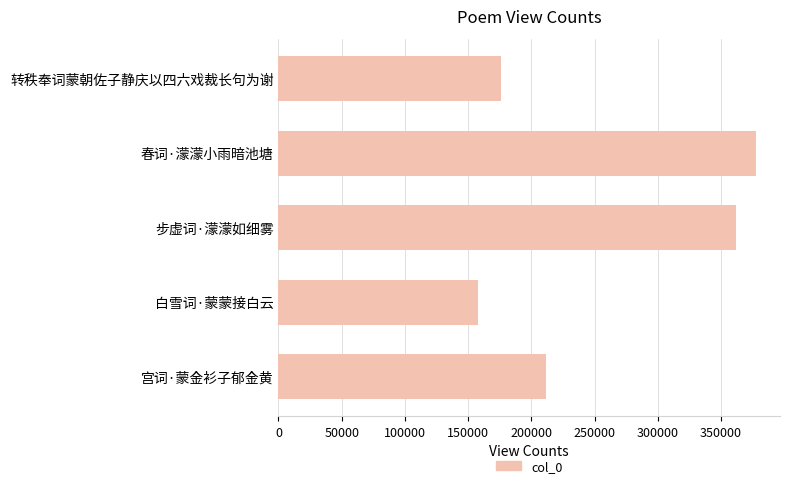

At which label is the value closest to 267733?

宫词·蒙金衫子郁金黄